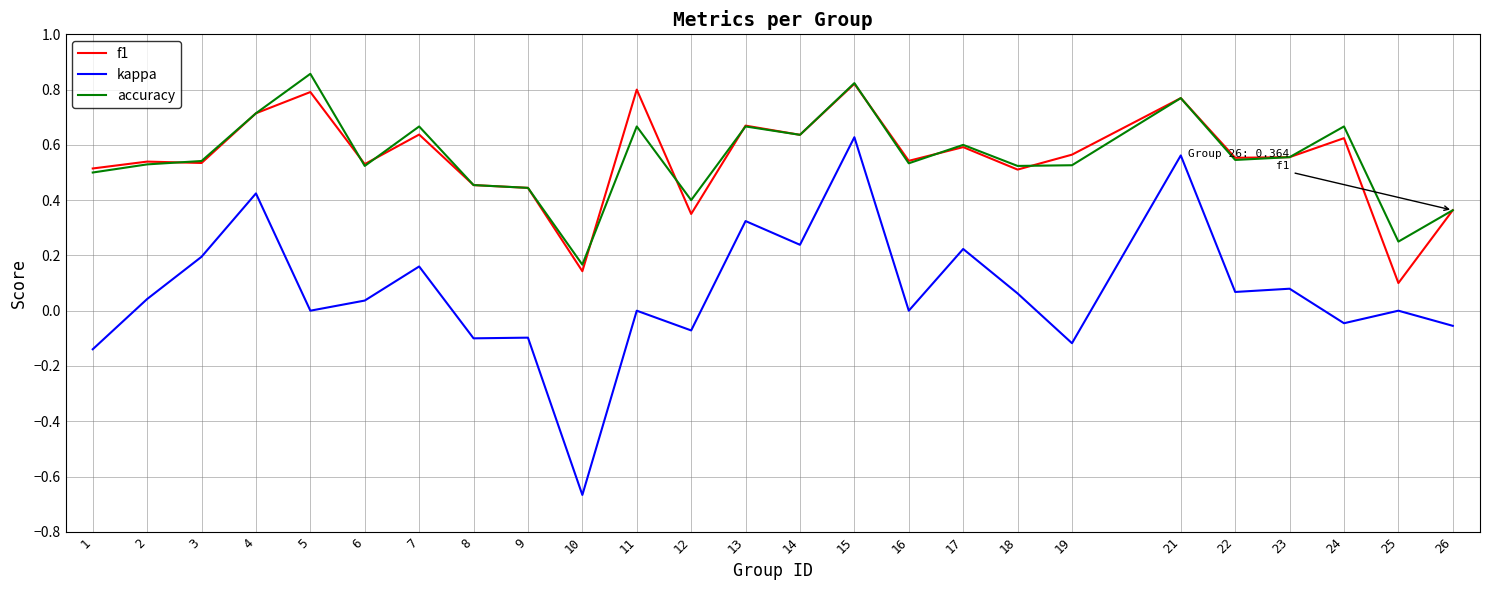

How many lines are shown in the chart?

3